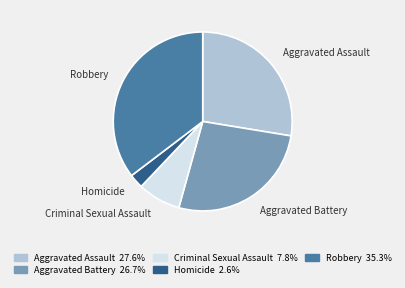

Is there a majority slice in this chart?

No